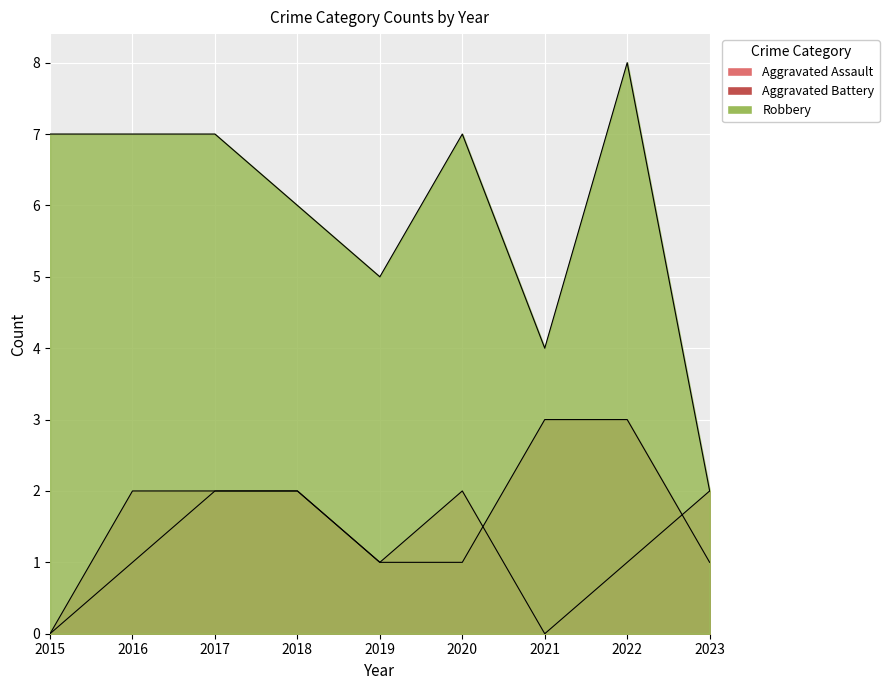

In Aggravated Assault, how many points are lower than both neighbors (excluding endpoints)?

2